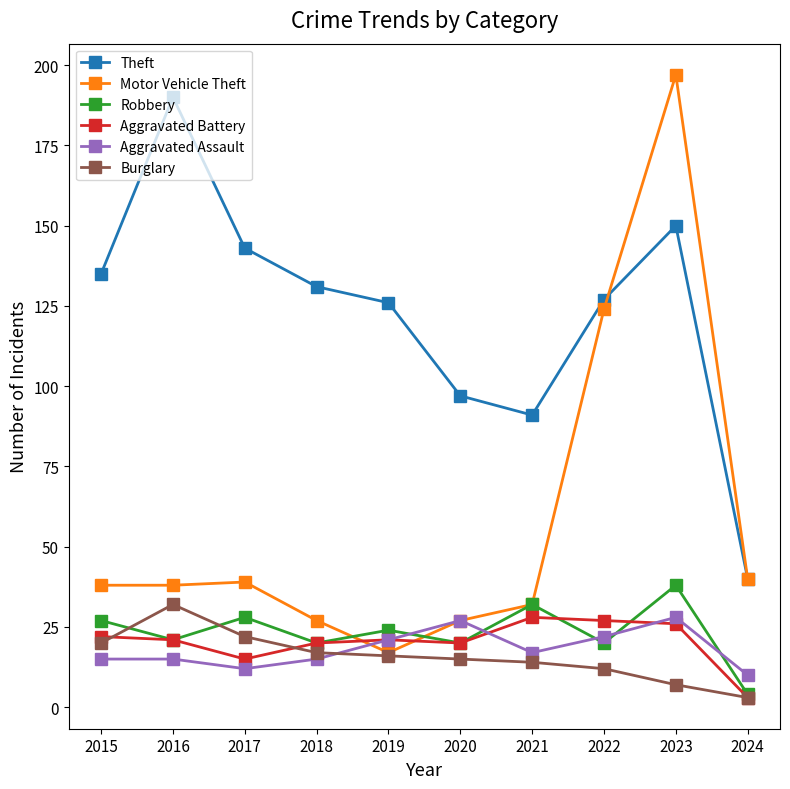

What is the difference between the highest and lowest values at 2019?

110